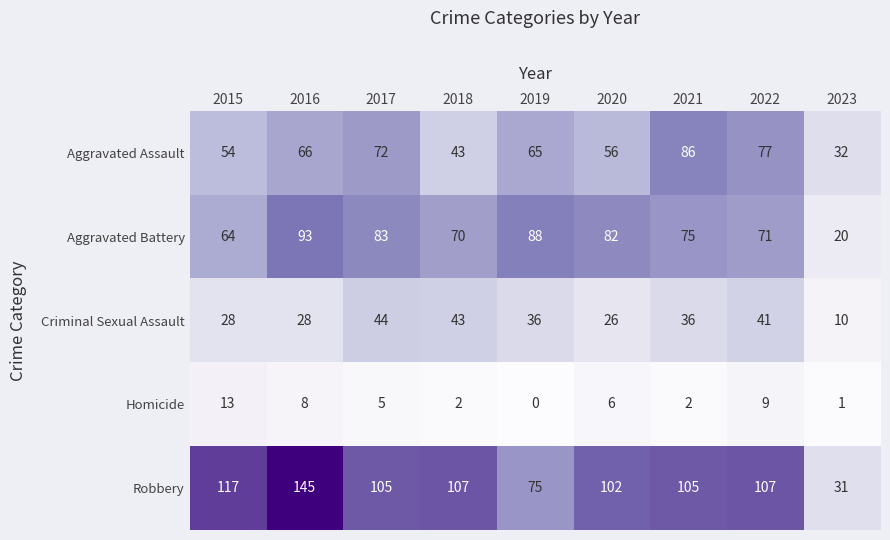

At which label does Aggravated Assault first exceed 65?

2016